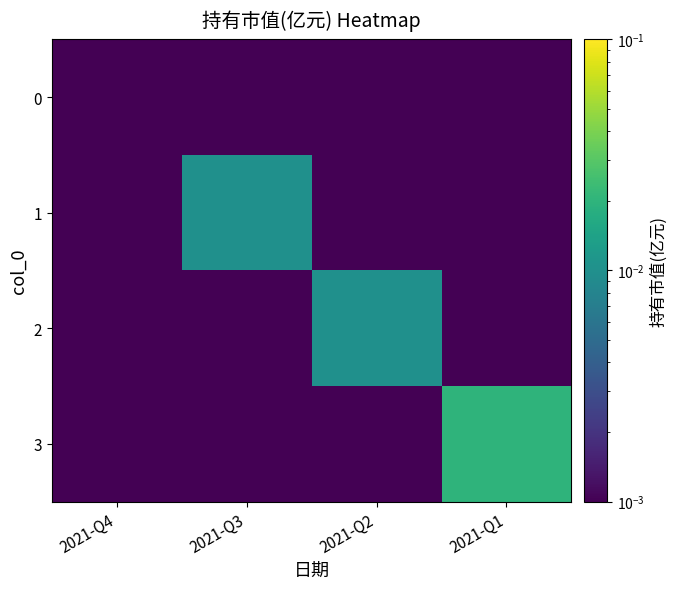

List the series in order of their peak value, highest first.

3, 1, 2, 0